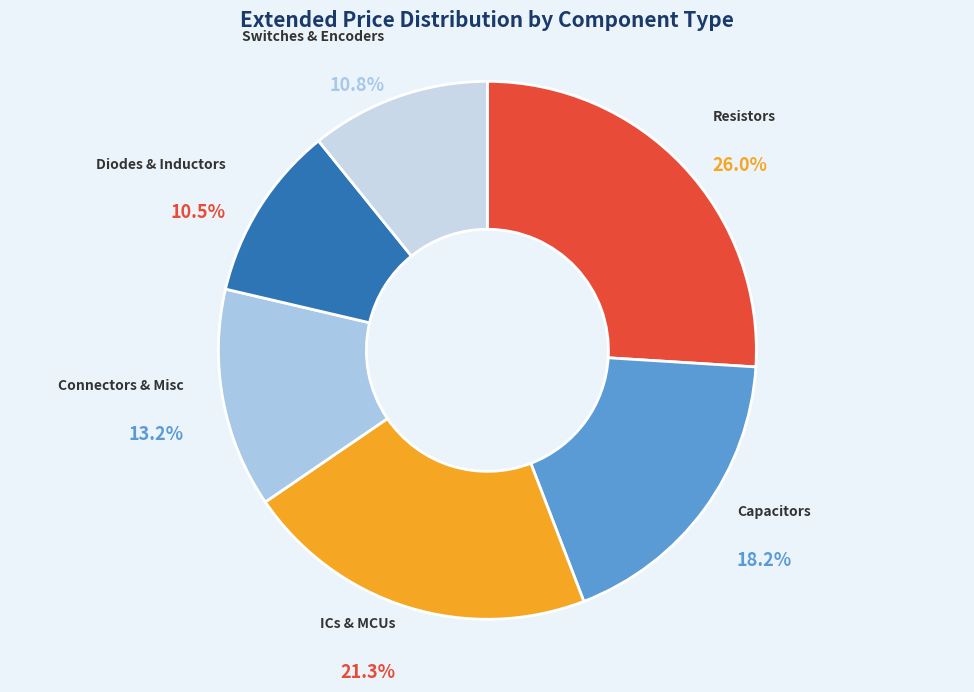

Is there a majority slice in this chart?

No